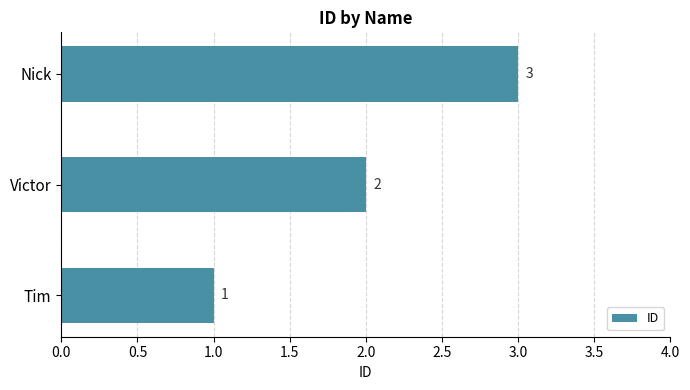

What is the maximum value shown in the chart?

3